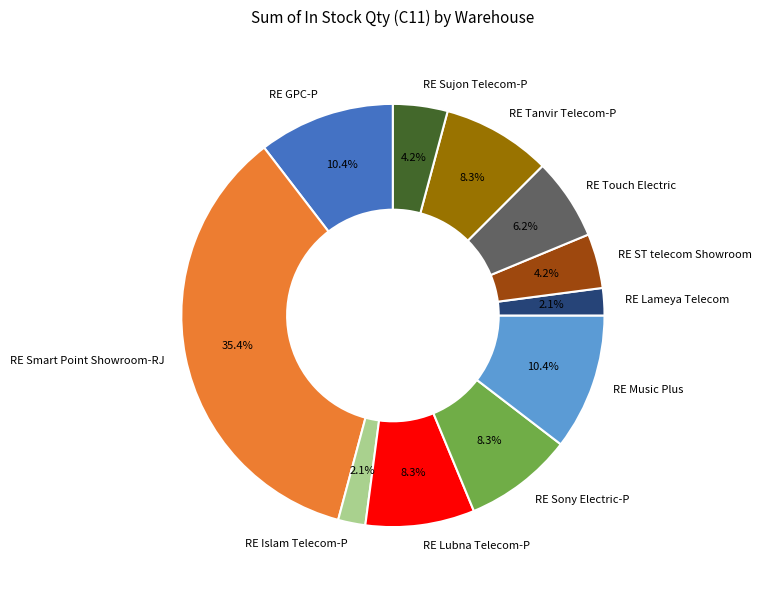

To the nearest percent, what is the average slice percentage?

9%